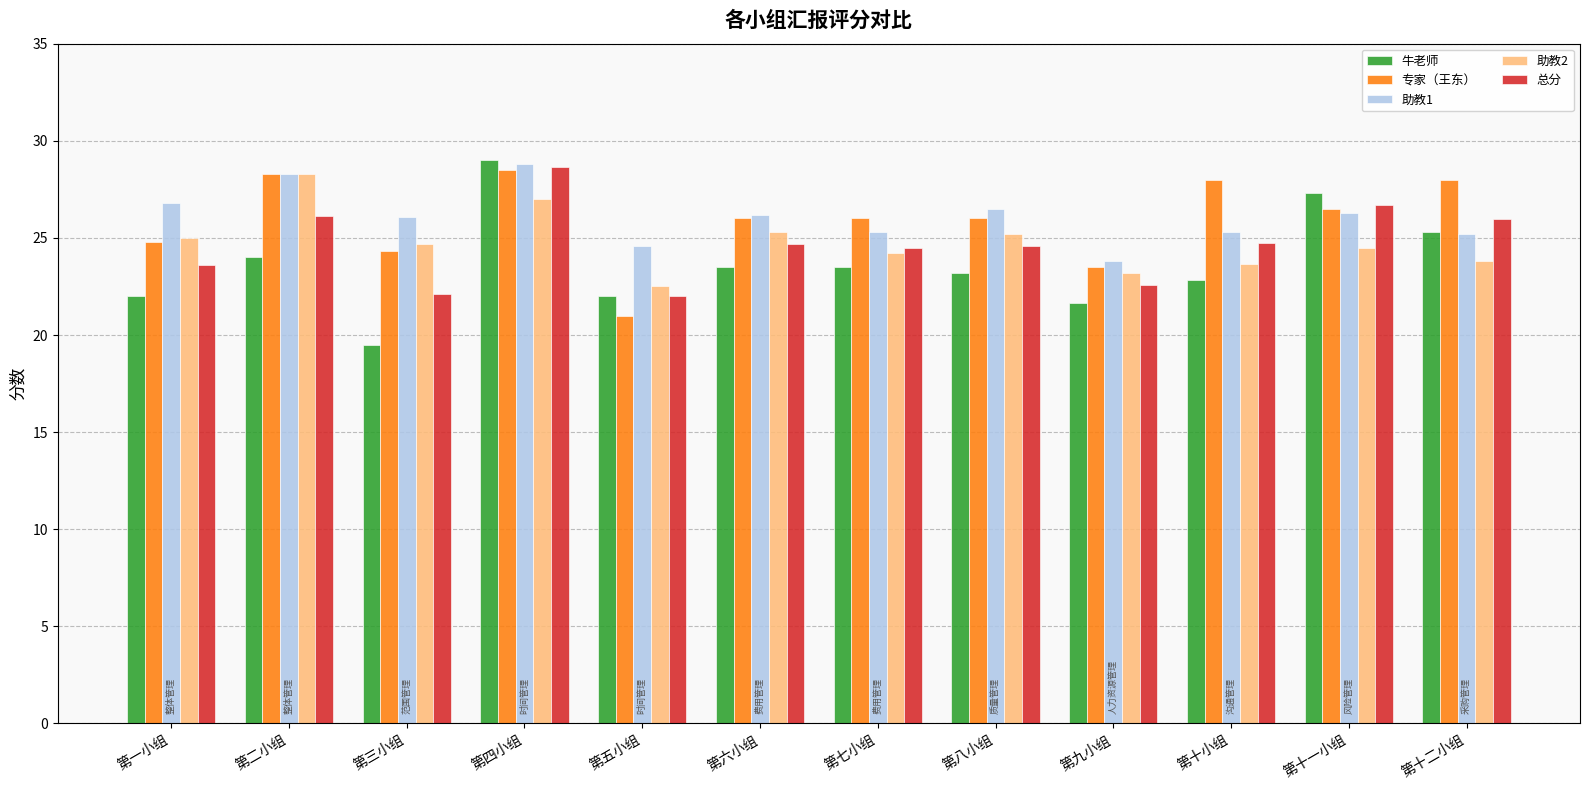

At which label does 助教2 first exceed 24?

第一小组